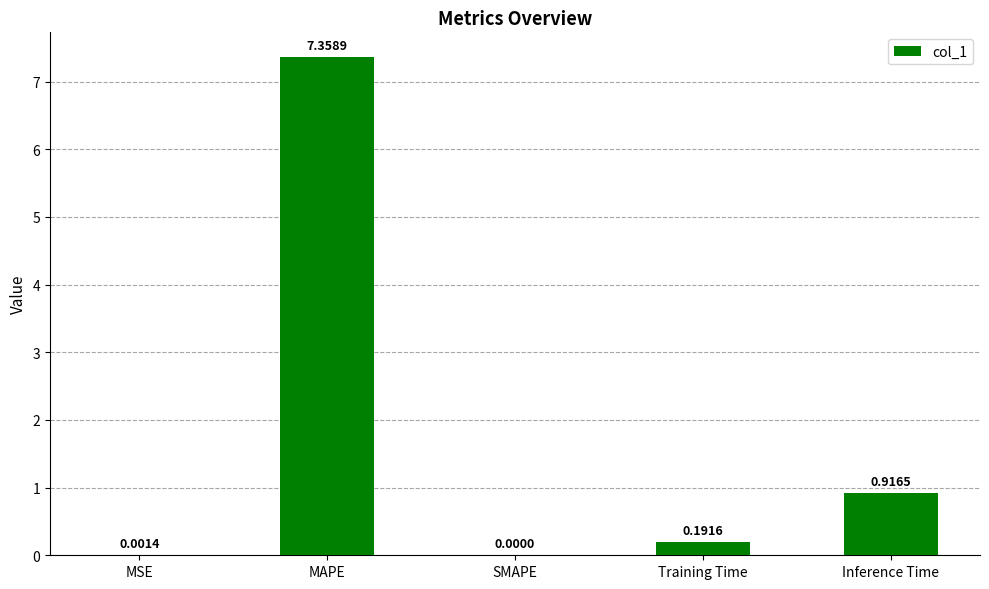

Which category has the highest value across all series?

MAPE